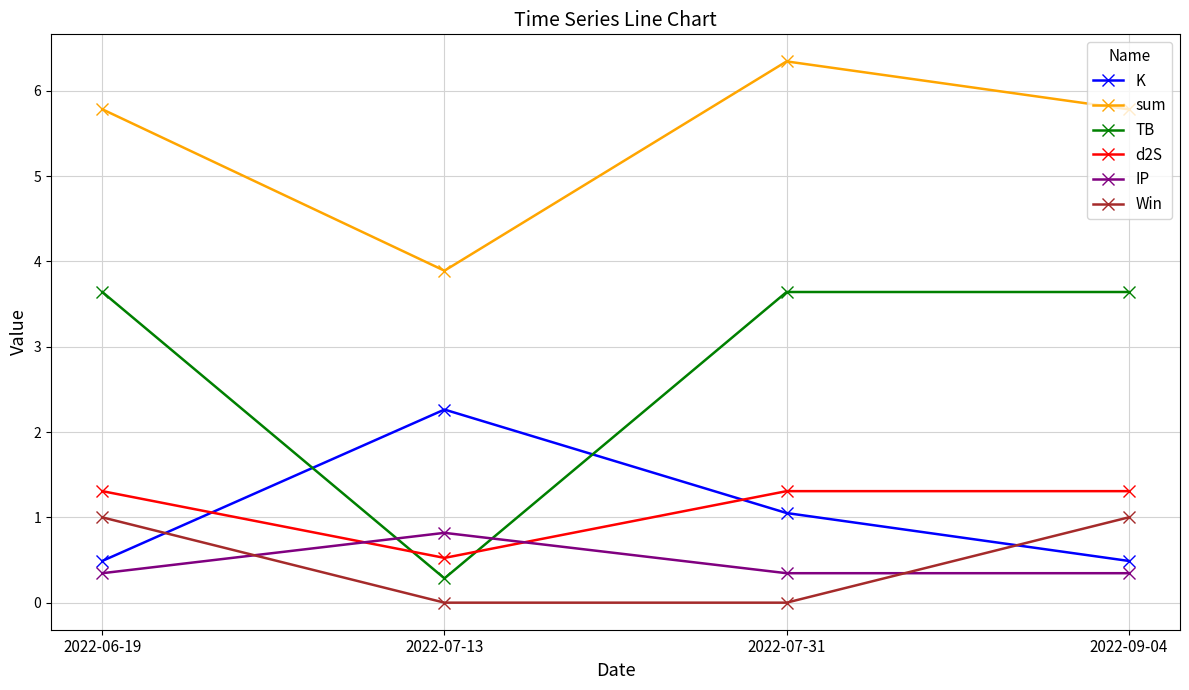

True or false: sum and IP intersect in this chart.

False